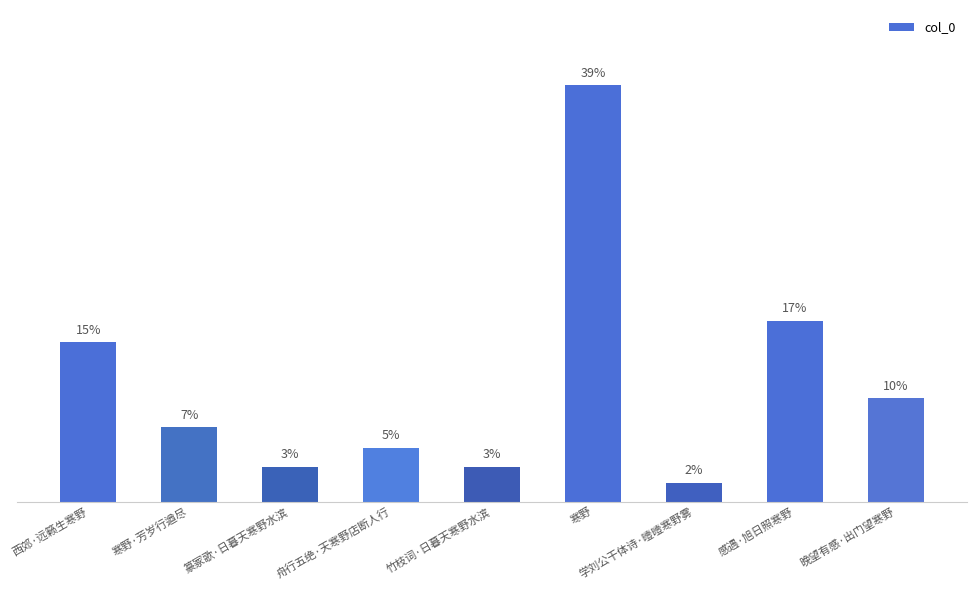

True or false: the data shows 1298288 at 寒野.

False